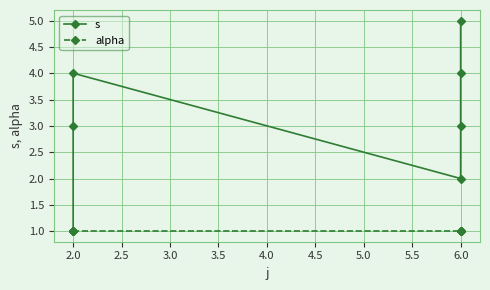

Between 6.0 and 2.0, which is larger?

6.0